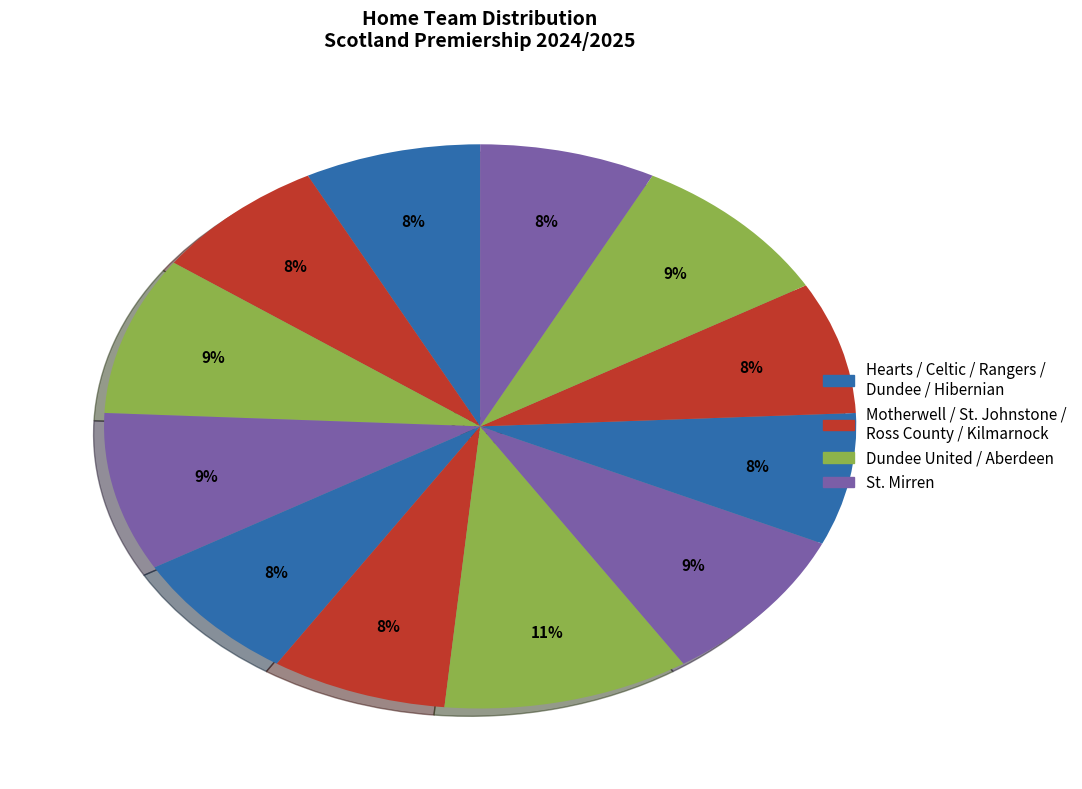

Is there a majority slice in this chart?

No